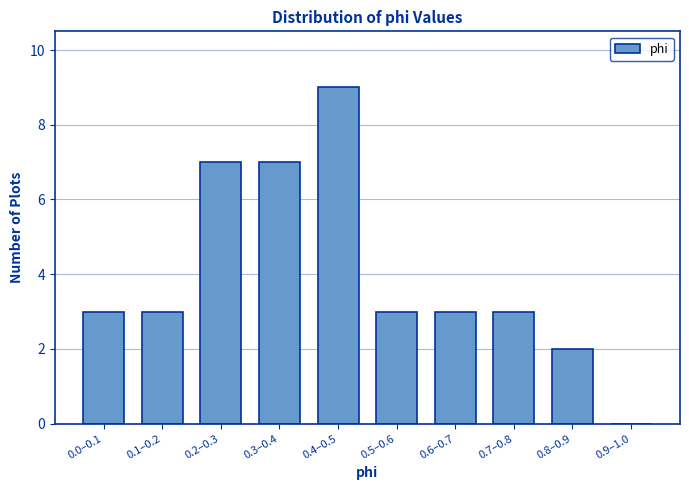

Reading left to right, list all the values displayed in this chart.

0.0–0.1=3	0.1–0.2=3	0.2–0.3=7	0.3–0.4=7	0.4–0.5=9	0.5–0.6=3	0.6–0.7=3	0.7–0.8=3	0.8–0.9=2	0.9–1.0=0